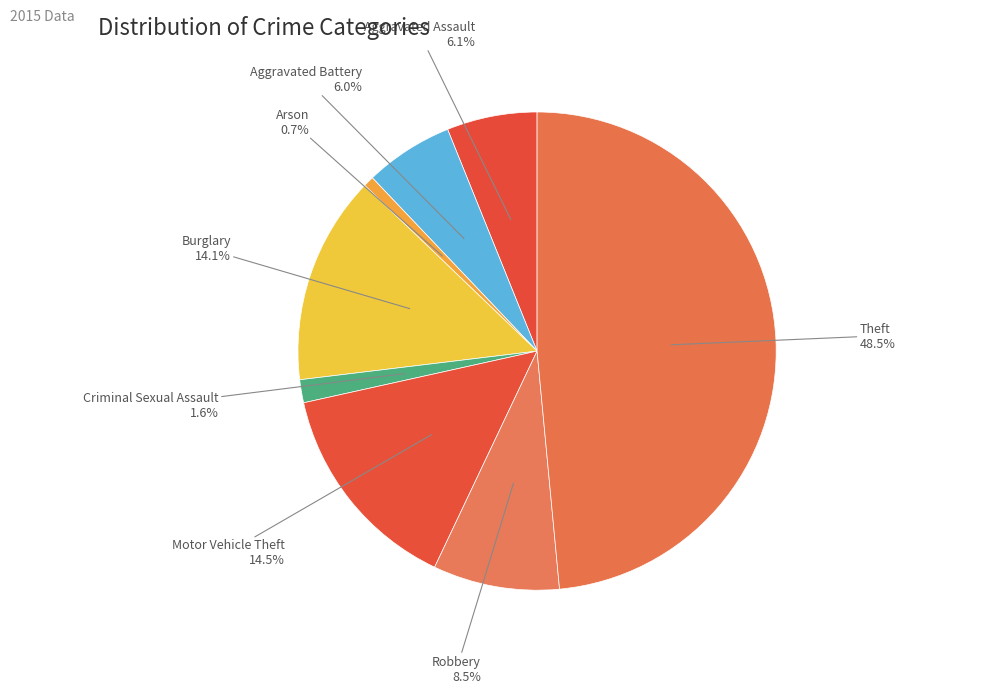

What percentage is the Criminal Sexual Assault slice, to the nearest percent?

2%